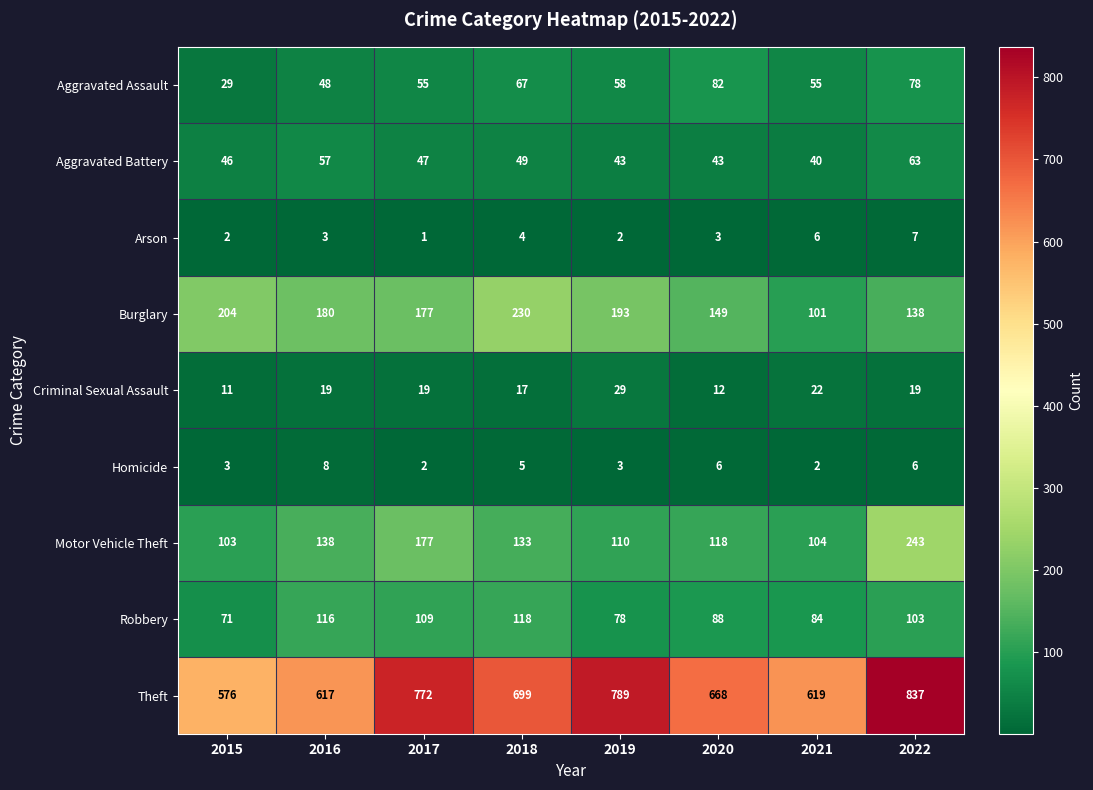

At which category is the sum across all series the highest?

2022